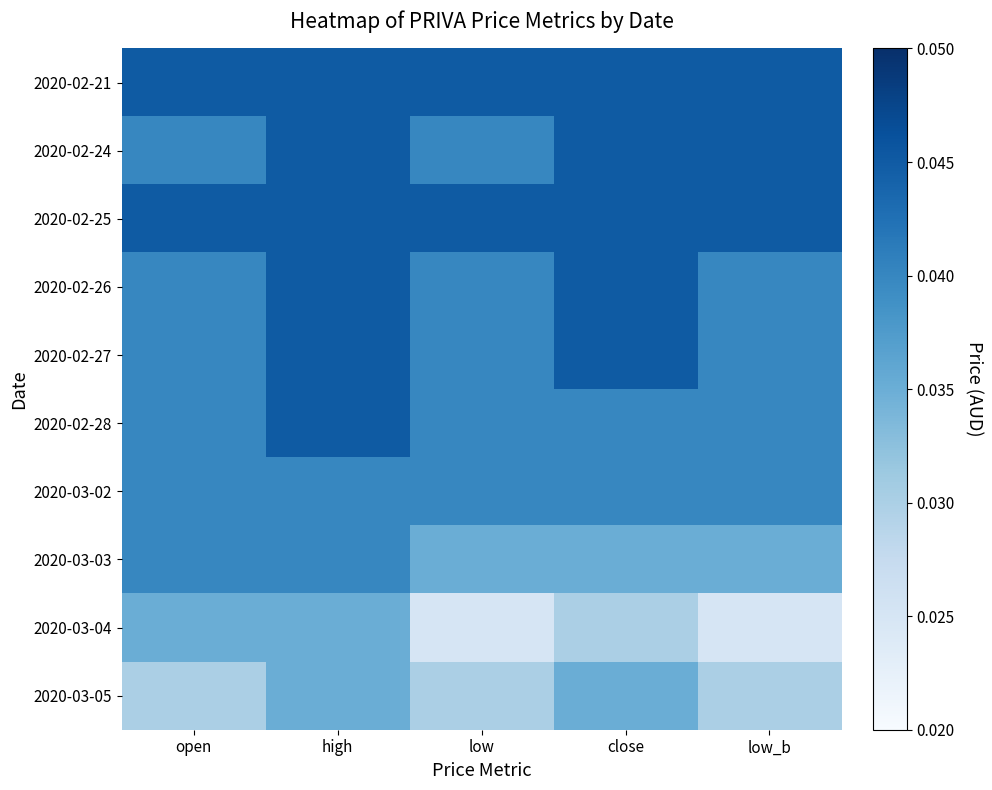

Which has a higher value, open or close?

open